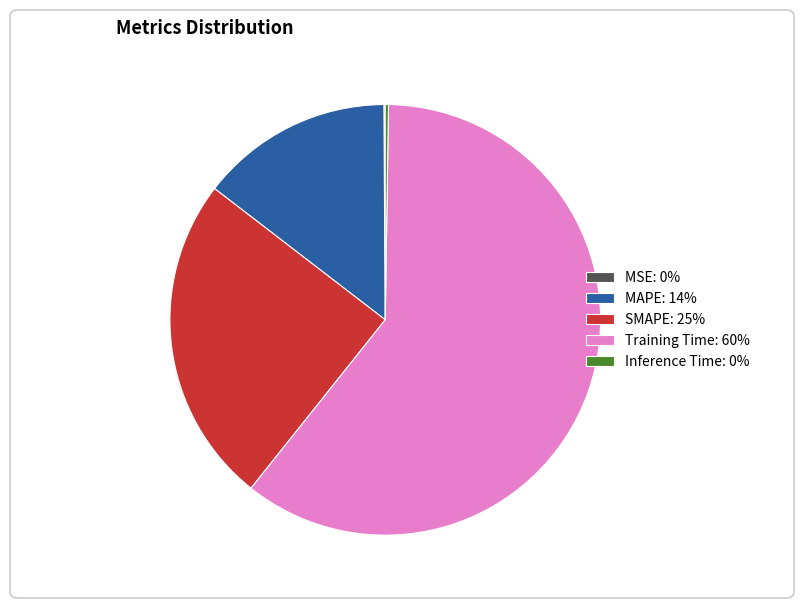

Which has a higher value, Training Time: 60% or SMAPE: 25%?

Training Time: 60%